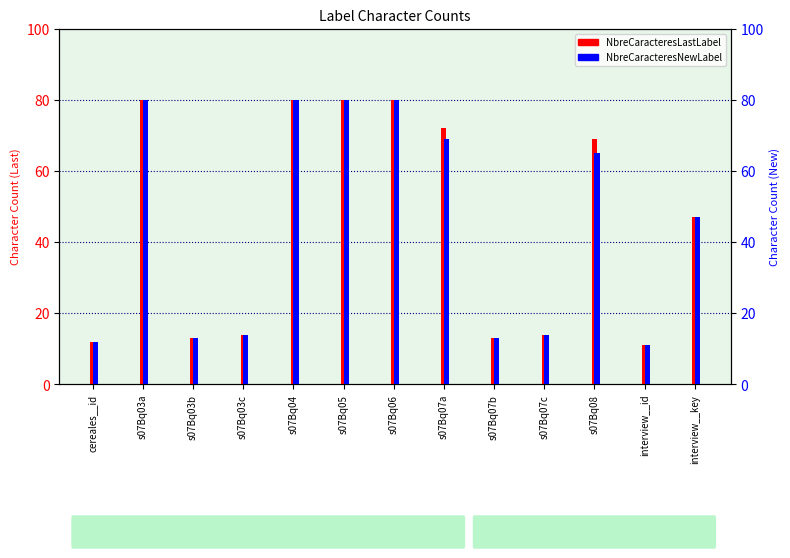

What is the label of the 8th bar from the right?

s07Bq05